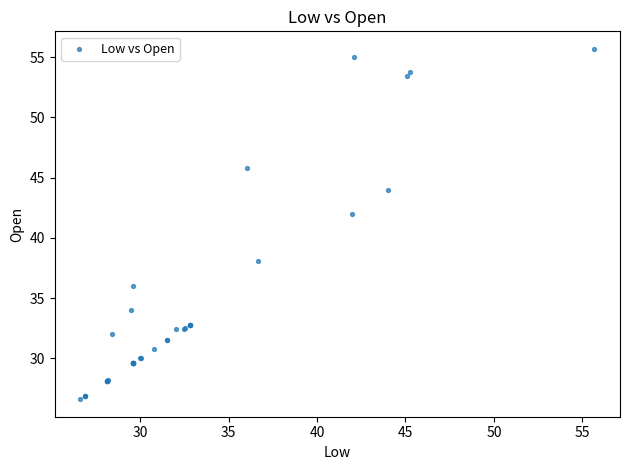

What Y value in the scatter plot is closest to 41?

42.0